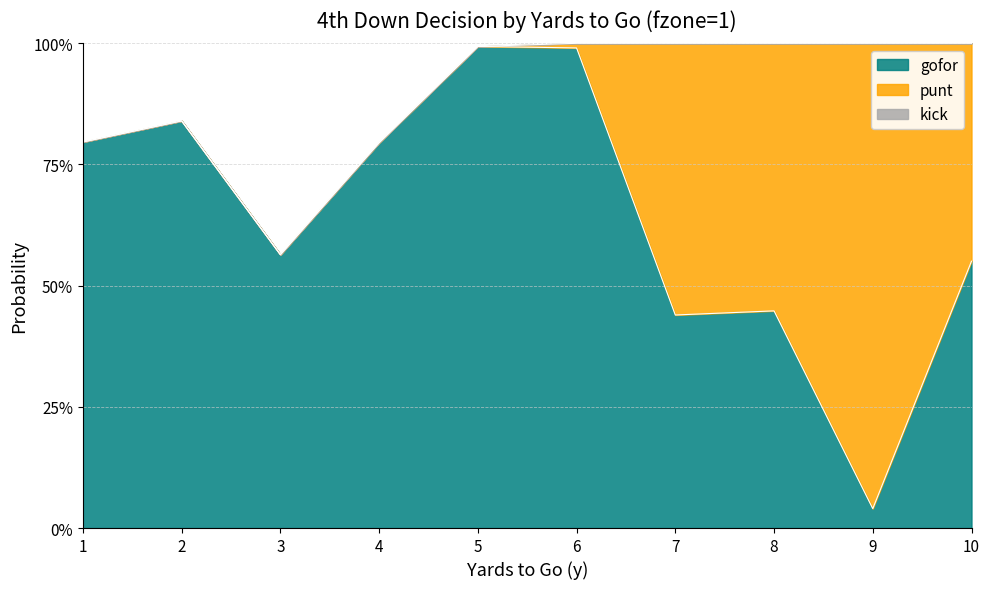

What is the spread (max minus min) of values at 5?

1.0